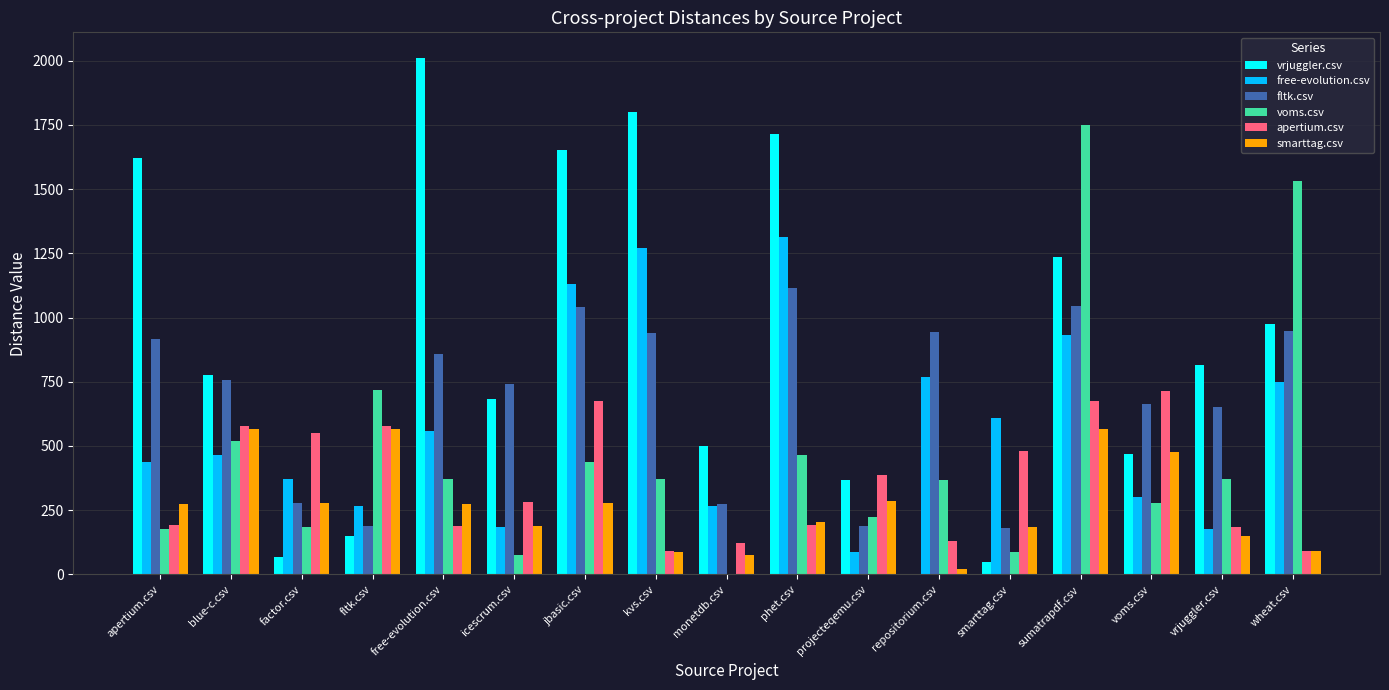

The voms.csv series shows 1047.7 at fltk.csv. True or false?

False